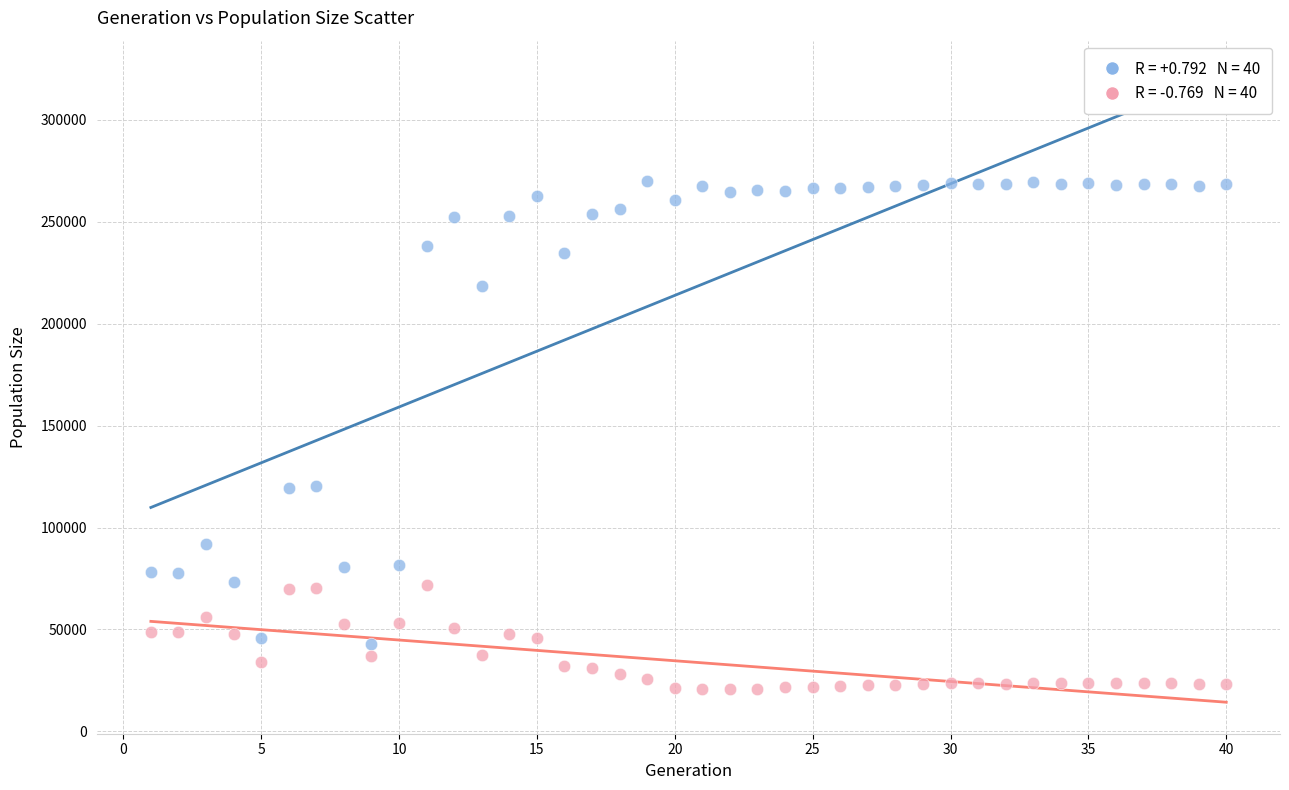

Across all data points, what is the range of Y values (max minus min)?

249005